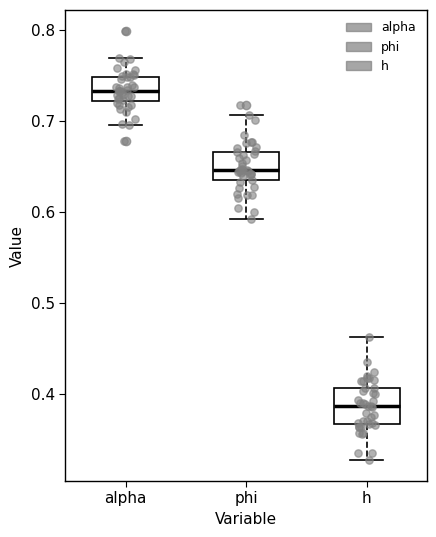

Which box has the lowest median line?

h